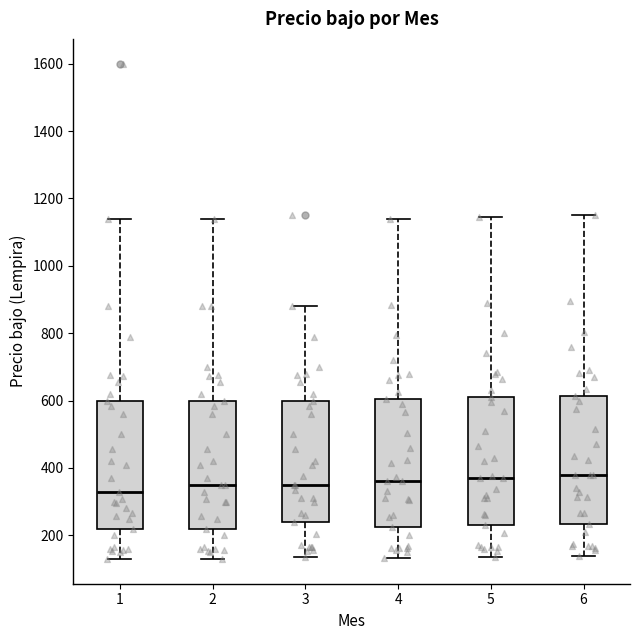

Reading left to right, transcribe this box plot: for each box, give where its median line is, the range the box spans, and where its two whiskers end, as read against the y-axis. The values are not printed on the chart, so give them approximately, as read against the axis.

1: median 340, box 220 to 600, whiskers 140 to 1140
2: median 360, box 220 to 600, whiskers 140 to 1140
3: median 360, box 240 to 600, whiskers 140 to 880
4: median 360, box 220 to 600, whiskers 140 to 1140
5: median 380, box 240 to 620, whiskers 140 to 1140
6: median 380, box 240 to 620, whiskers 140 to 1160